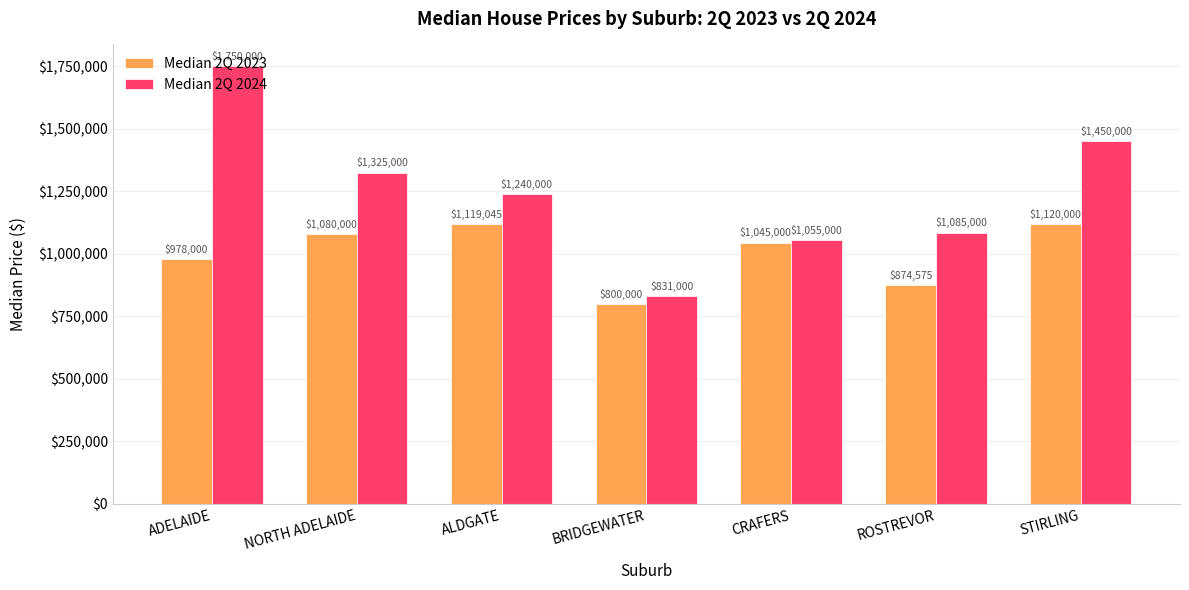

At which label does Median 2Q 2024 reach its peak?

ADELAIDE